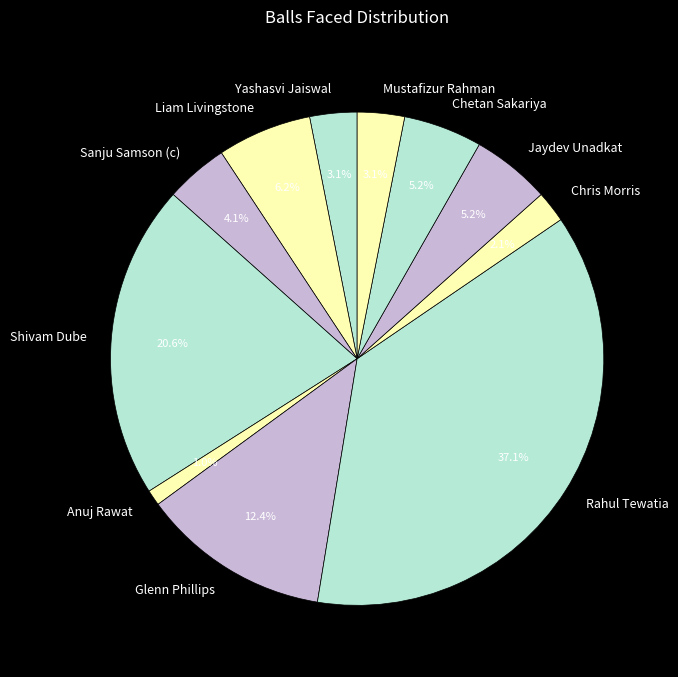

Is it true that Anuj Rawat is 1% of the pie?

True